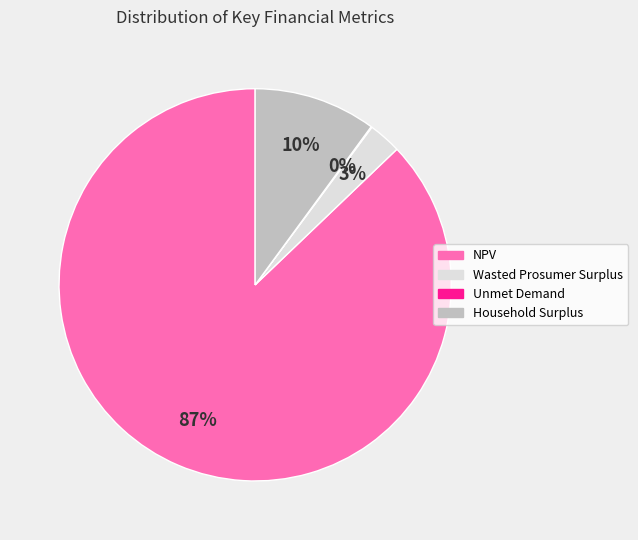

Is there any slice that represents more than half of the pie?

Yes